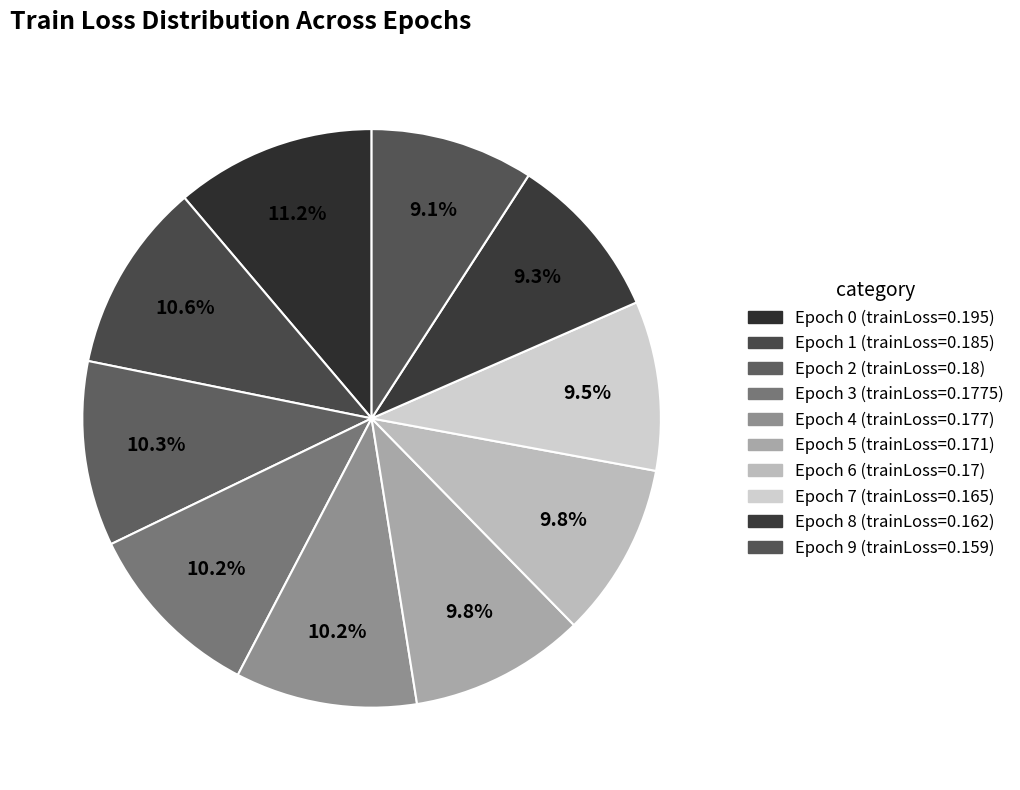

Count the number of slices in the pie.

10